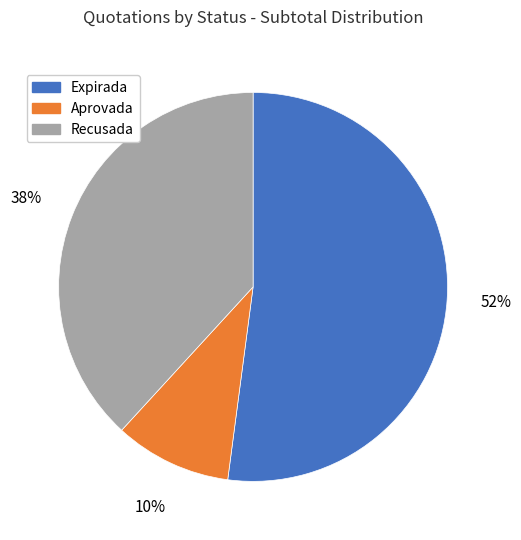

Is there a majority slice in this chart?

Yes